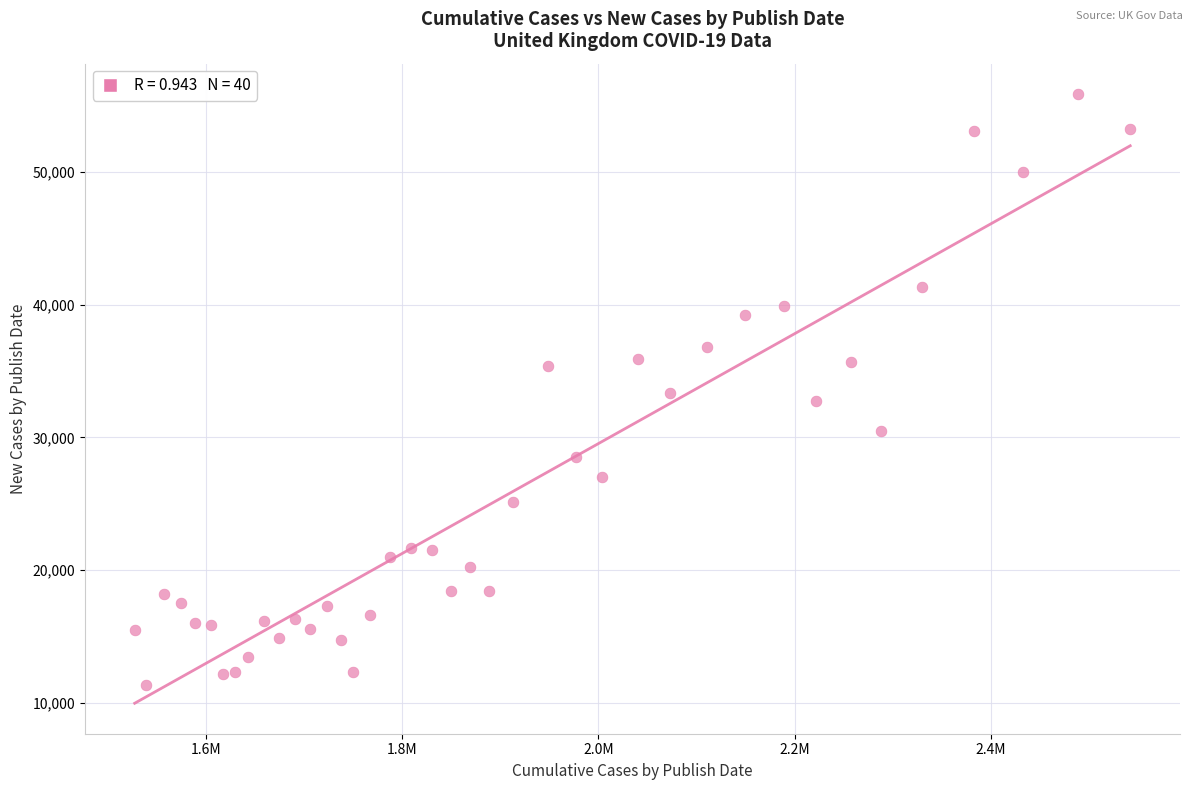

What is the range of Y values (max minus min)?

44593